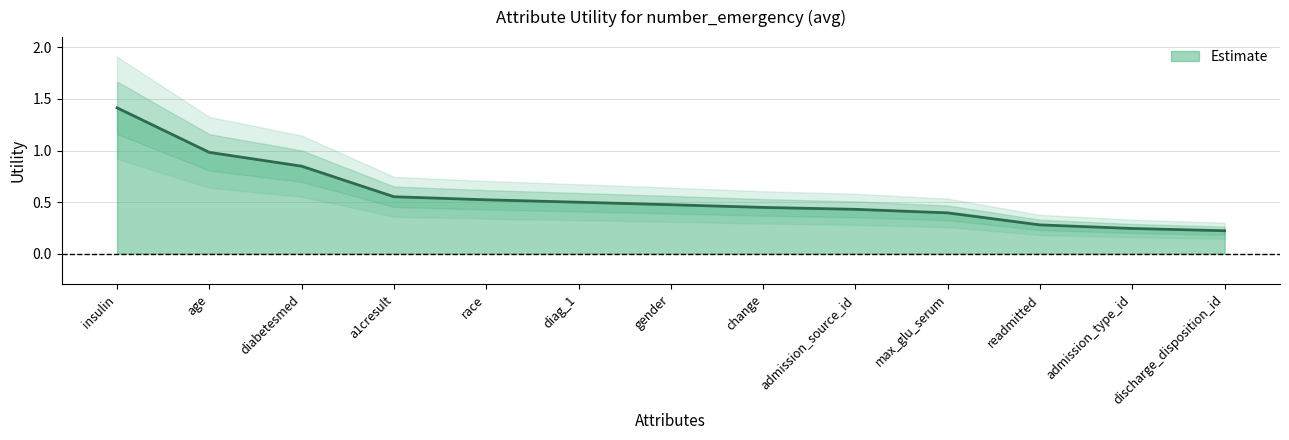

True or false: the data shows 1.2 at diabetesmed.

False